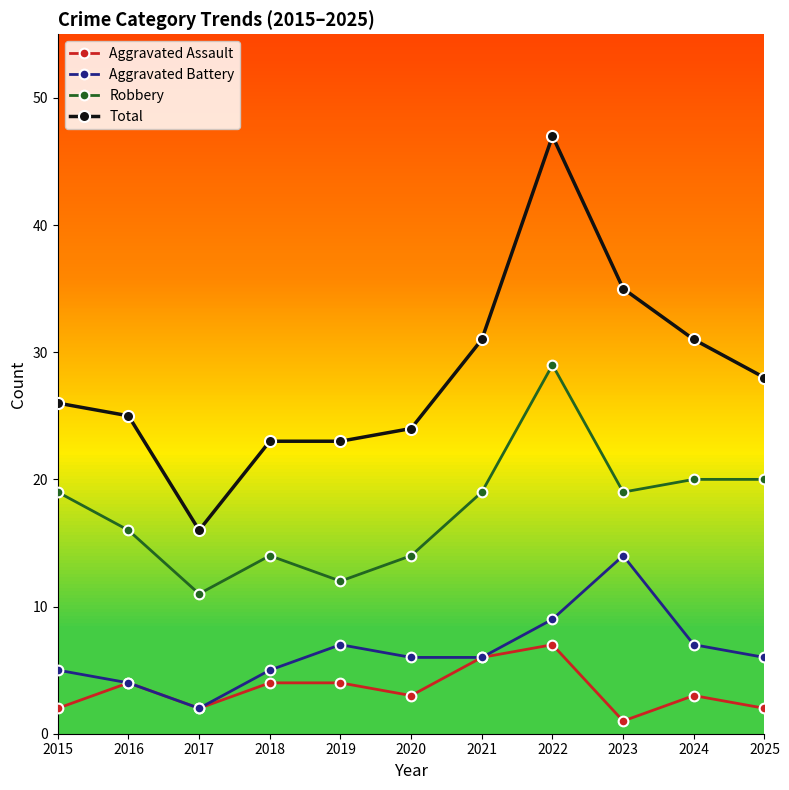

What is the sum of the Robbery values at 2015 and 2017?

30